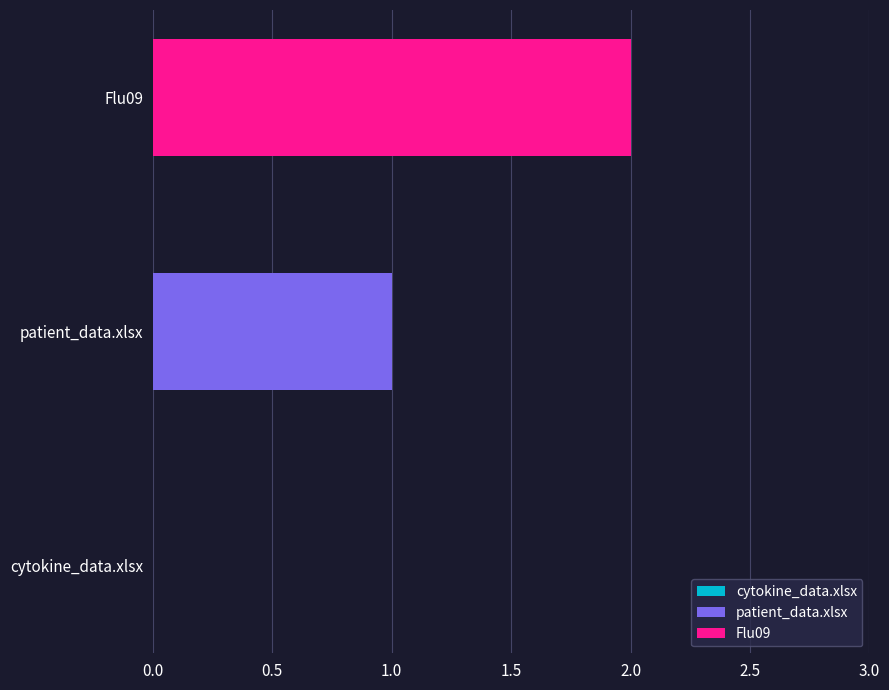

List the series in order of their overall mean, lowest first.

patient_data.xlsx, Flu09